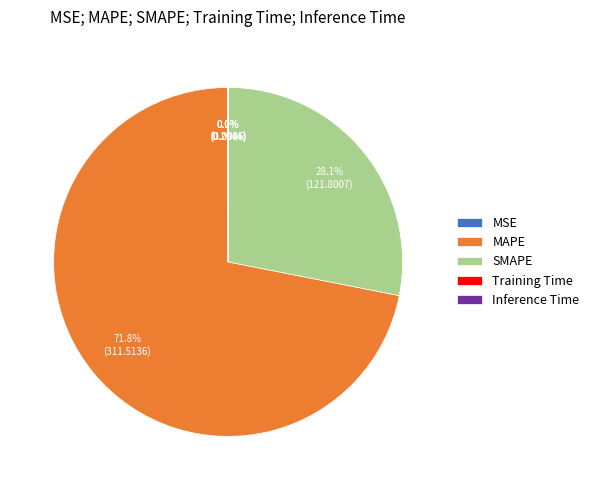

What is the largest slice in the pie chart?

MAPE